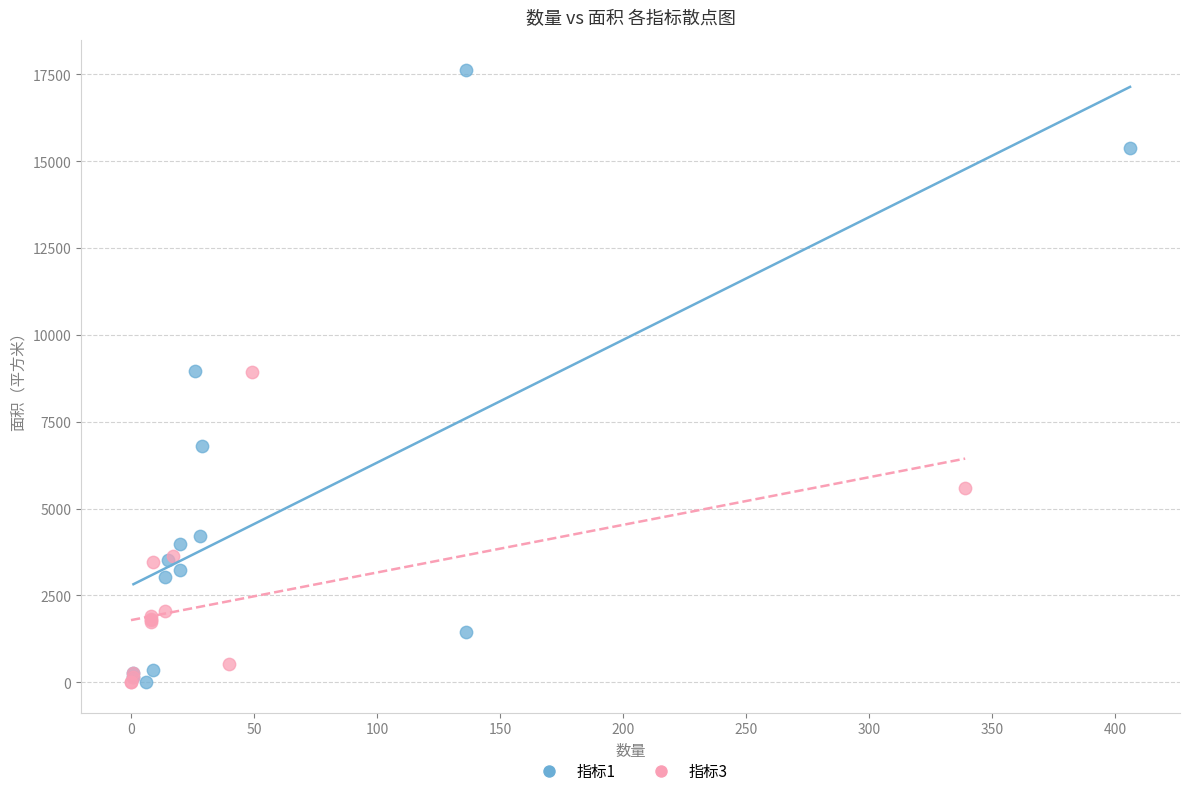

What are all the series names shown in the legend?

指标1, 指标3